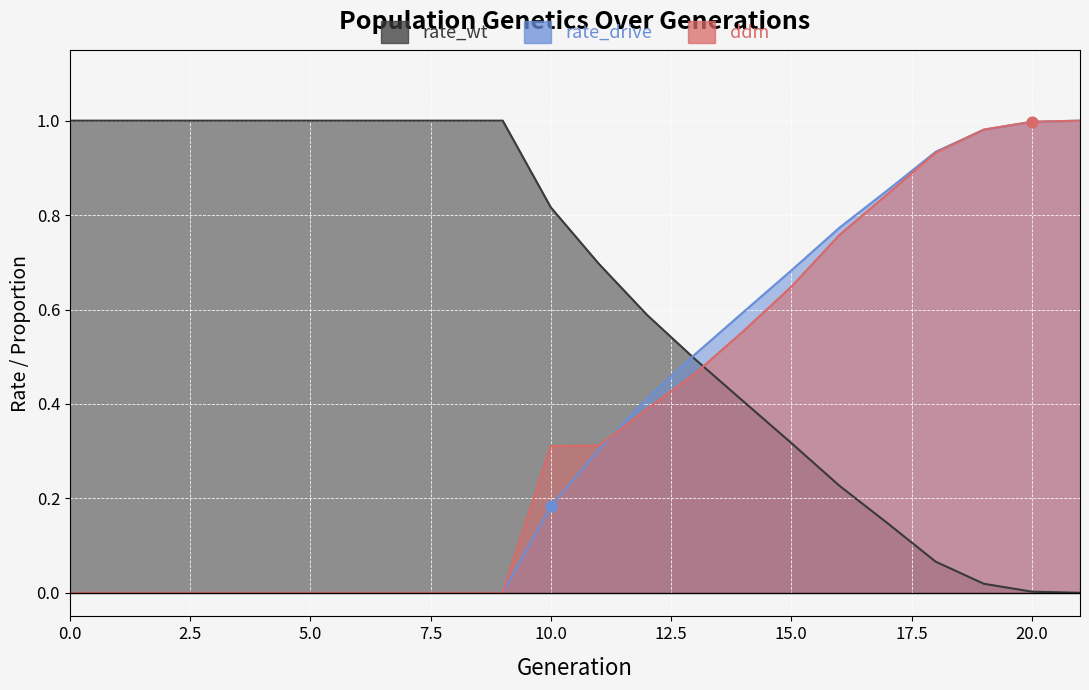

Is the value of ddm at 1 greater than the value of rate_drive at 4?

No